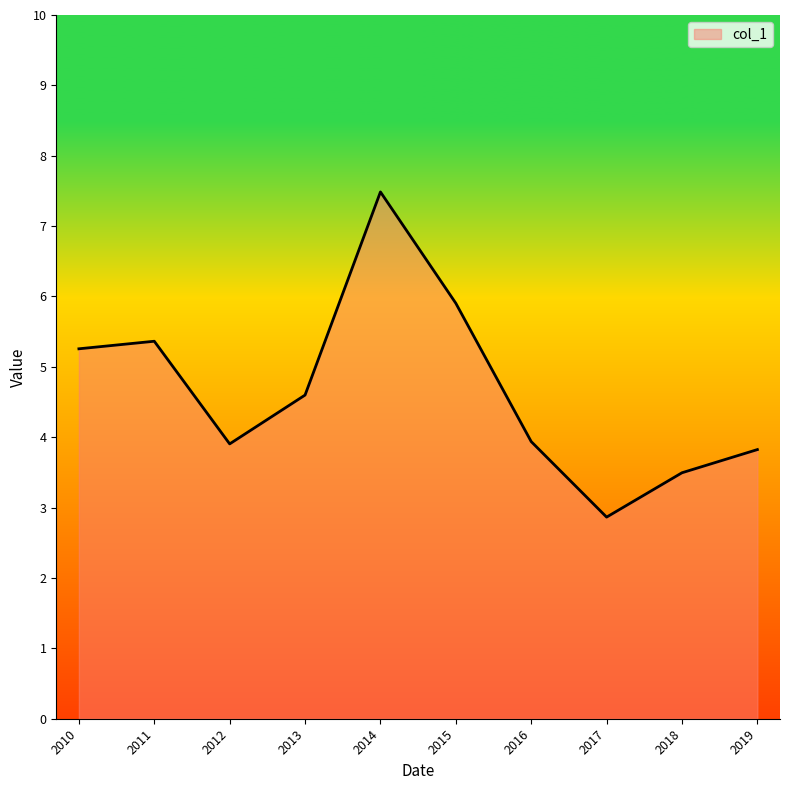

At which category does the data reach its first local peak?

2011